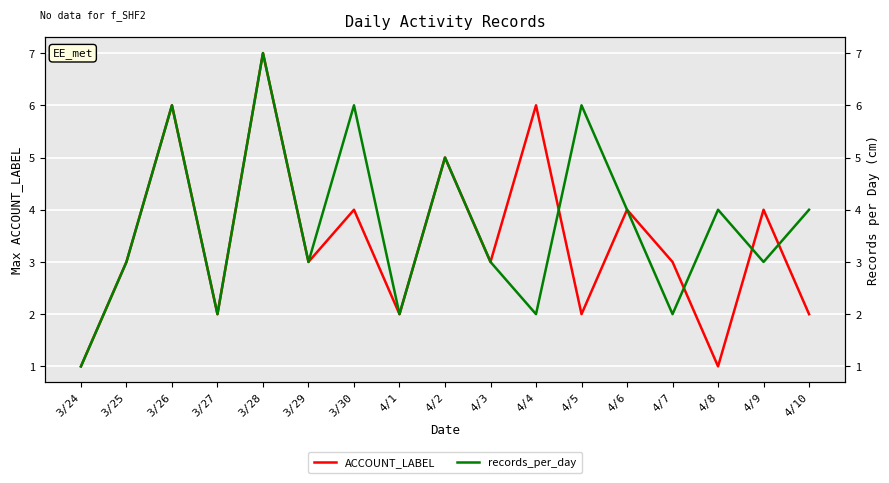

At which category does ACCOUNT_LABEL reach its first local peak?

3/26